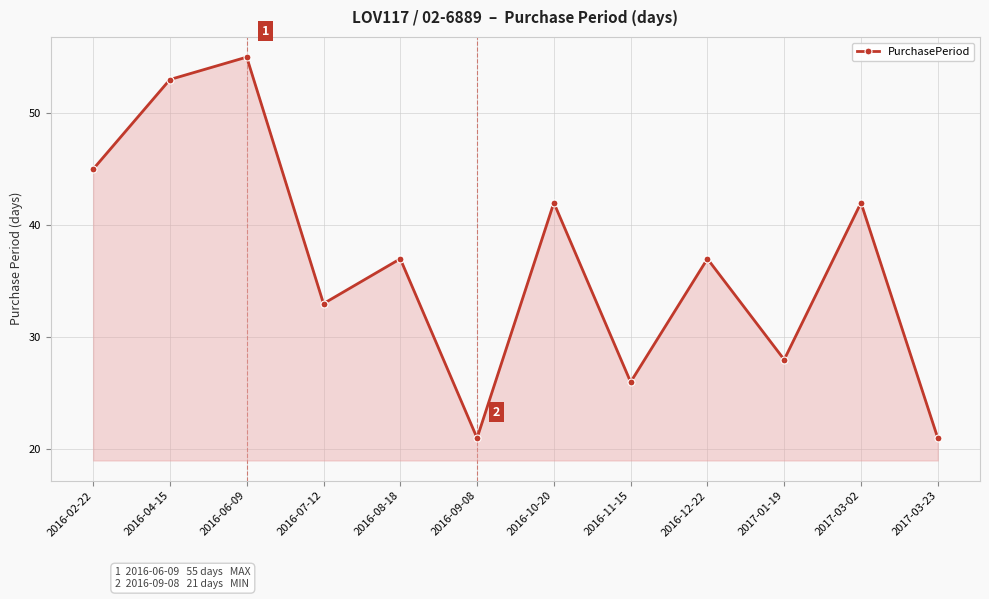

Is it true that the value at 2017-03-23 is 21?

True